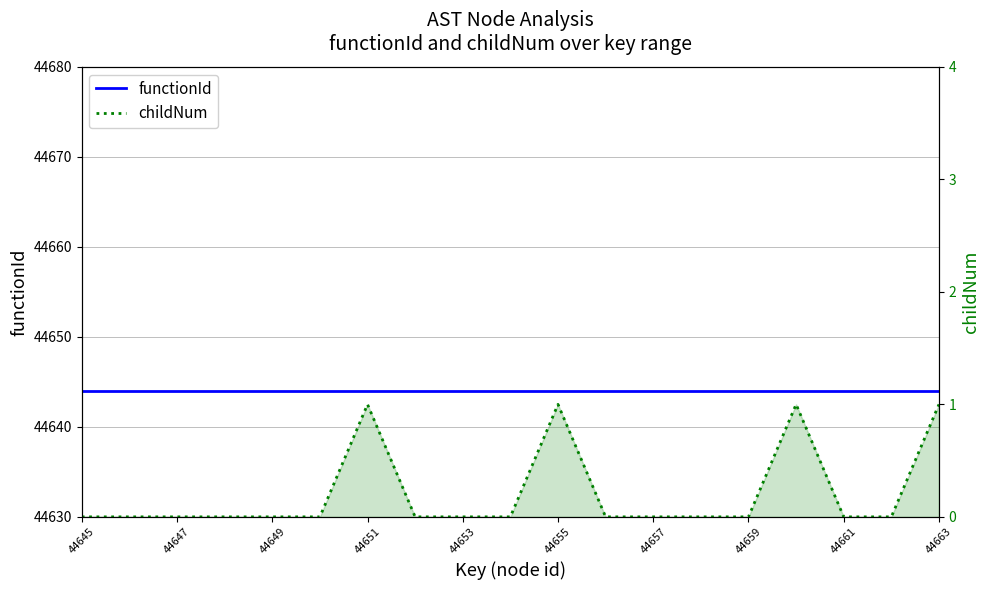

Which category has the lowest value in the childNum series?

44645